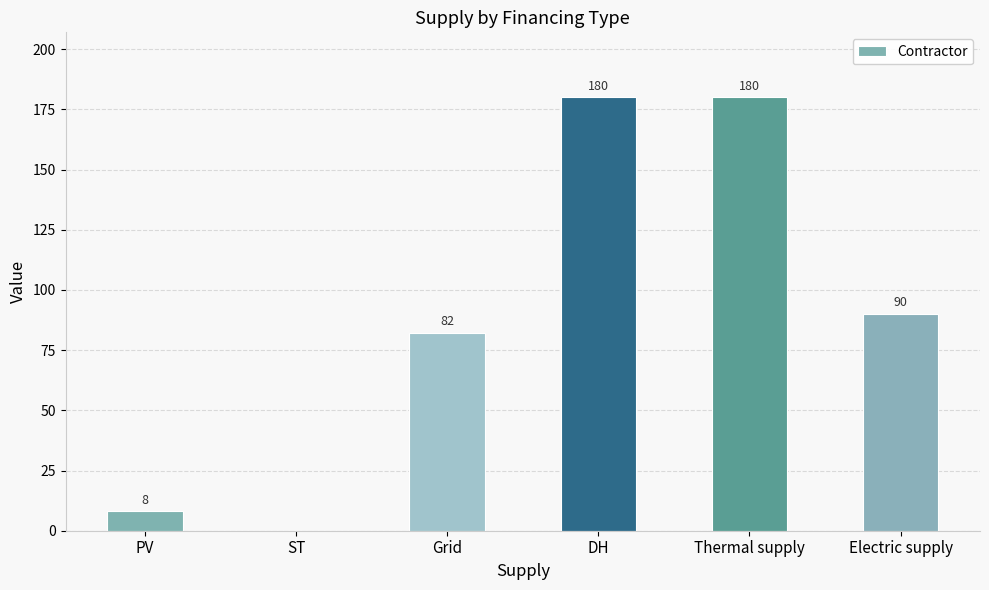

What is the sum of the values at PV and ST?

8